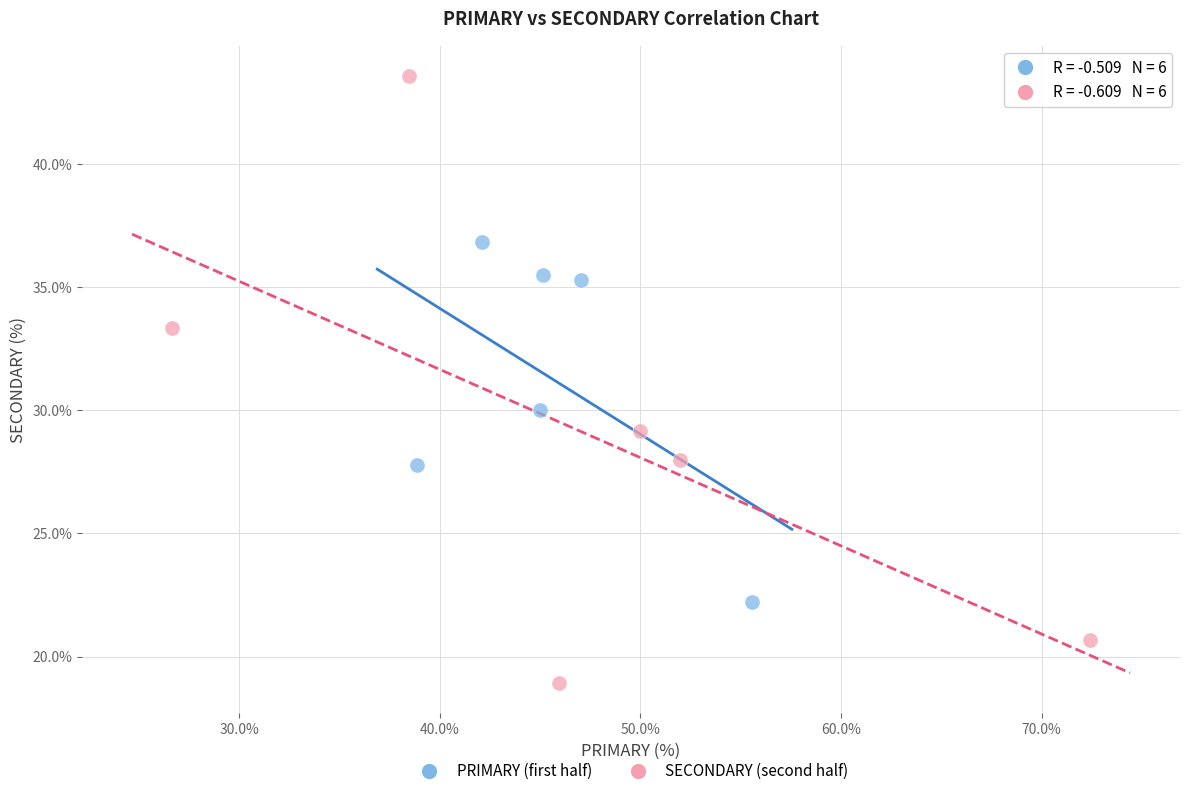

Which series contains the lowest Y value?

SECONDARY (second half)